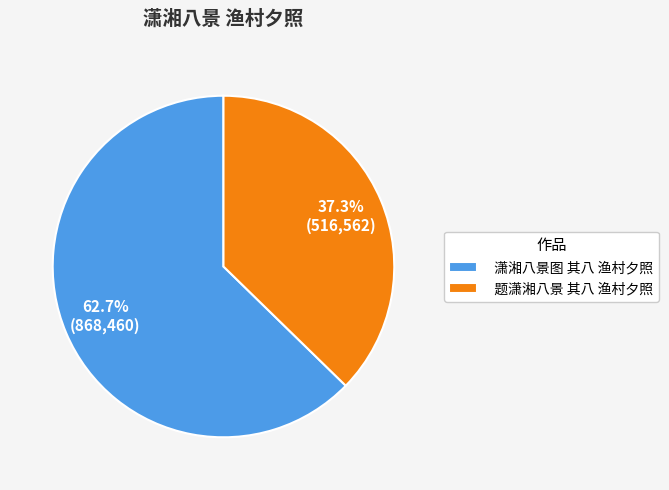

True or false: 题潇湘八景 其八 渔村夕照 accounts for 28% of the total.

False